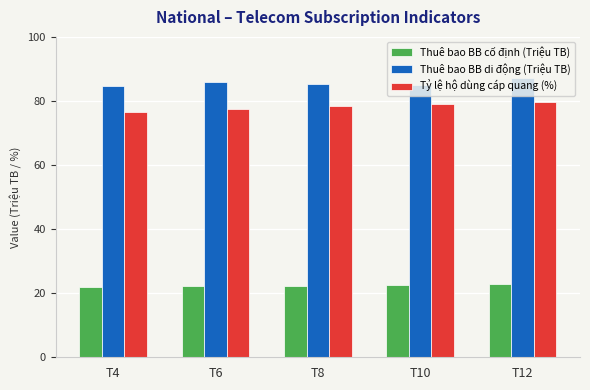

The Tỷ lệ hộ dùng cáp quang (%) series shows 133.8 at T8. True or false?

False